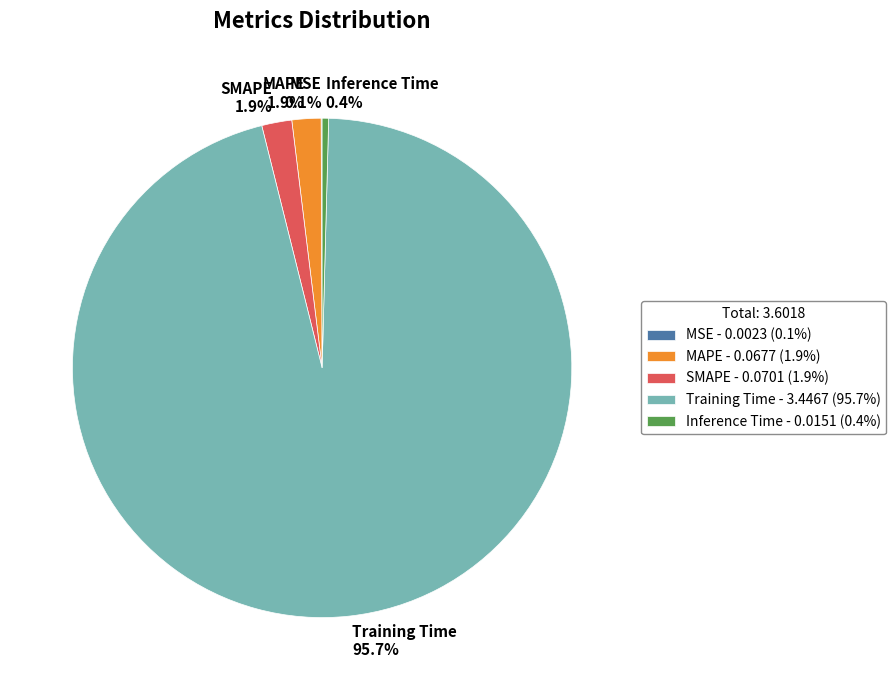

To the nearest percent, what portion does MAPE represent?

2%